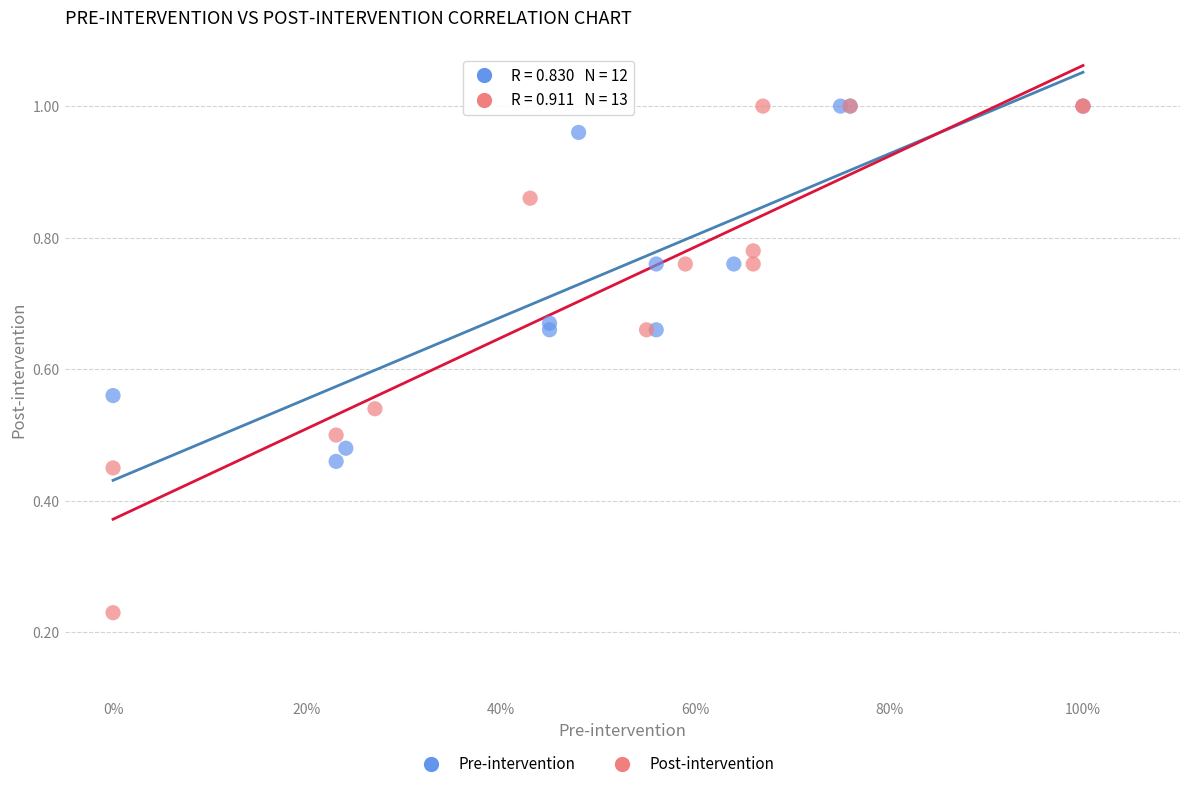

Which series has the widest spread of Y values?

Post-intervention